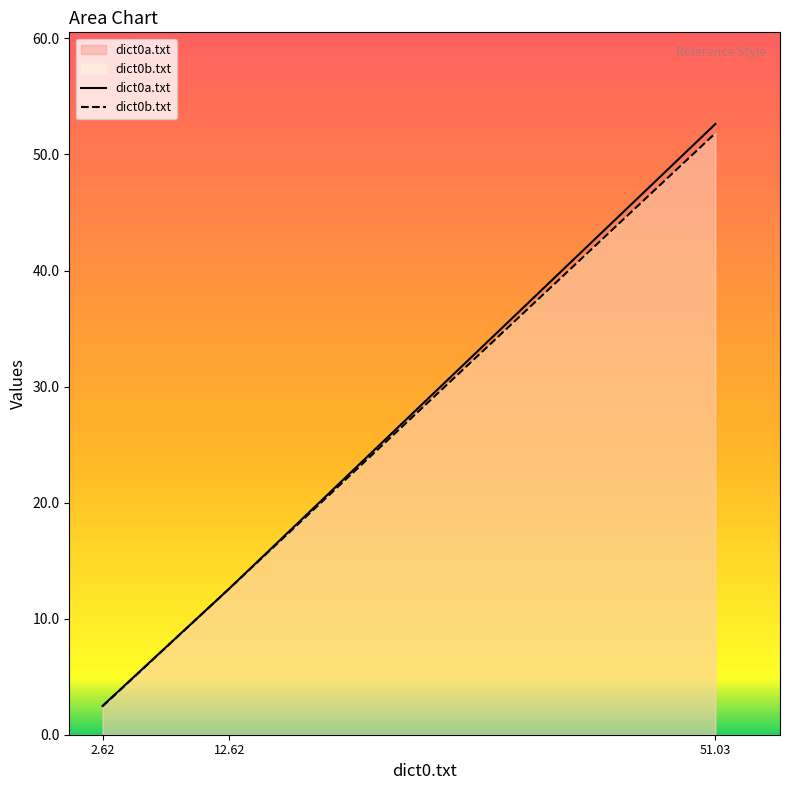

At which category is the sum across all series the highest?

51.03